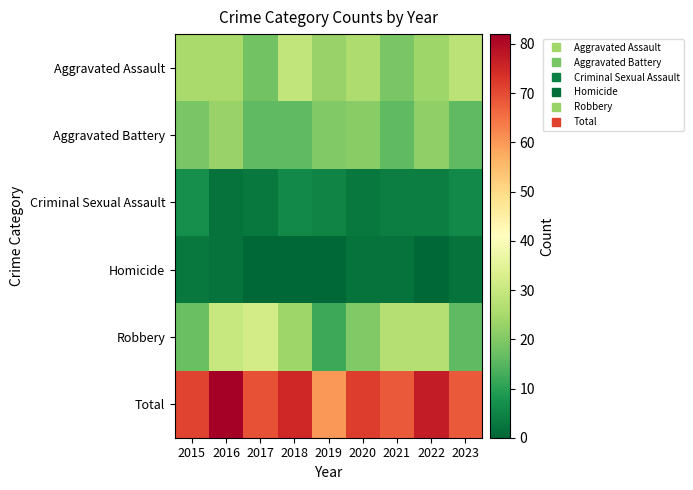

What is the greatest value displayed?

82